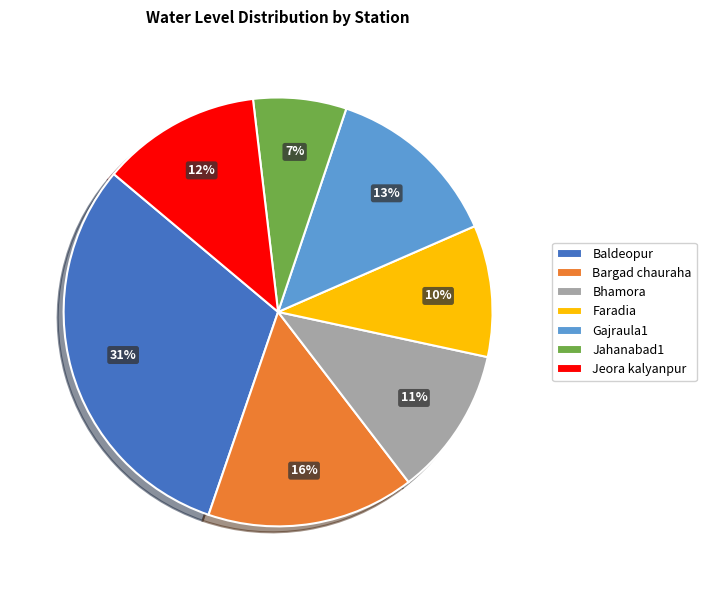

Rank the categories by value from lowest to highest.

Jahanabad1, Faradia, Bhamora, Jeora kalyanpur, Gajraula1, Bargad chauraha, Baldeopur